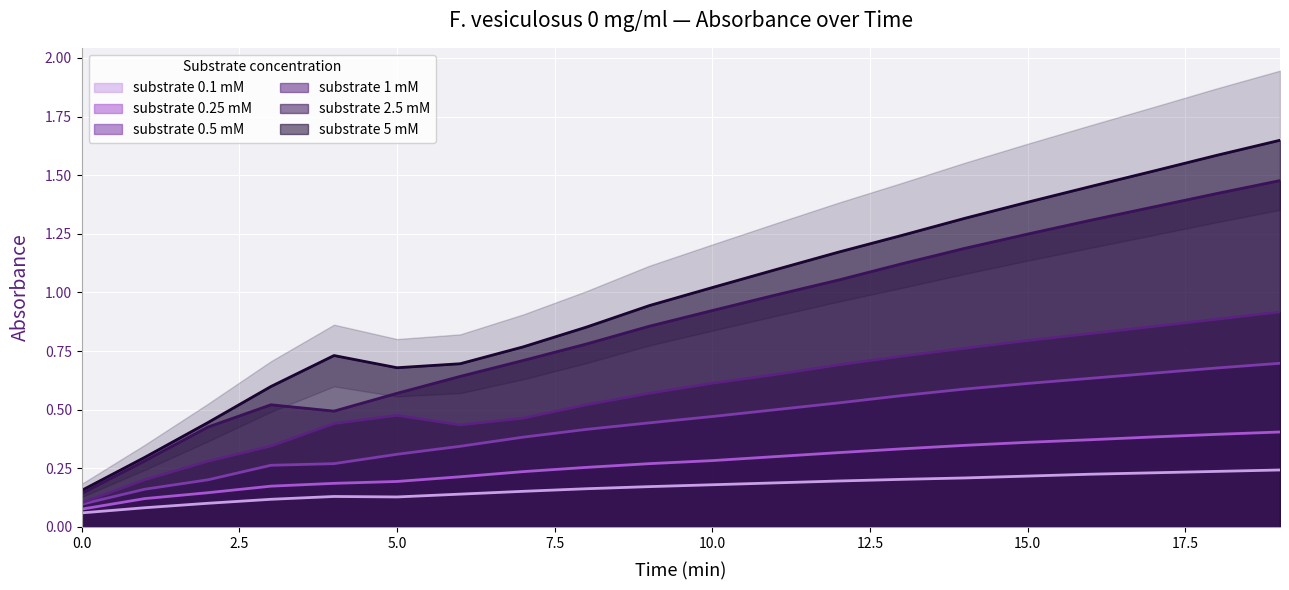

At how many categories does at least one series exceed 1?

10